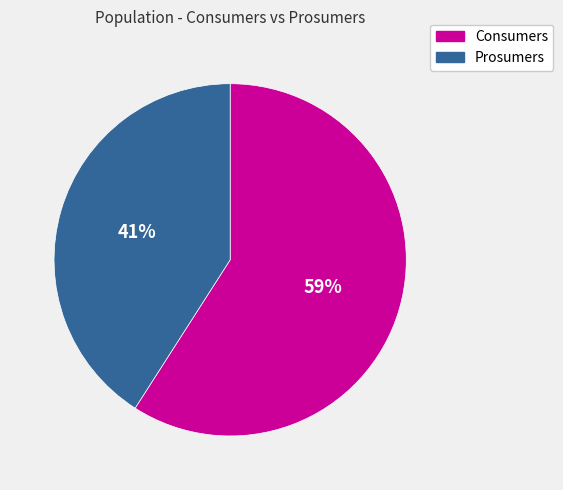

To the nearest percent, what is the difference between the Prosumers and Consumers slice percentages?

18%